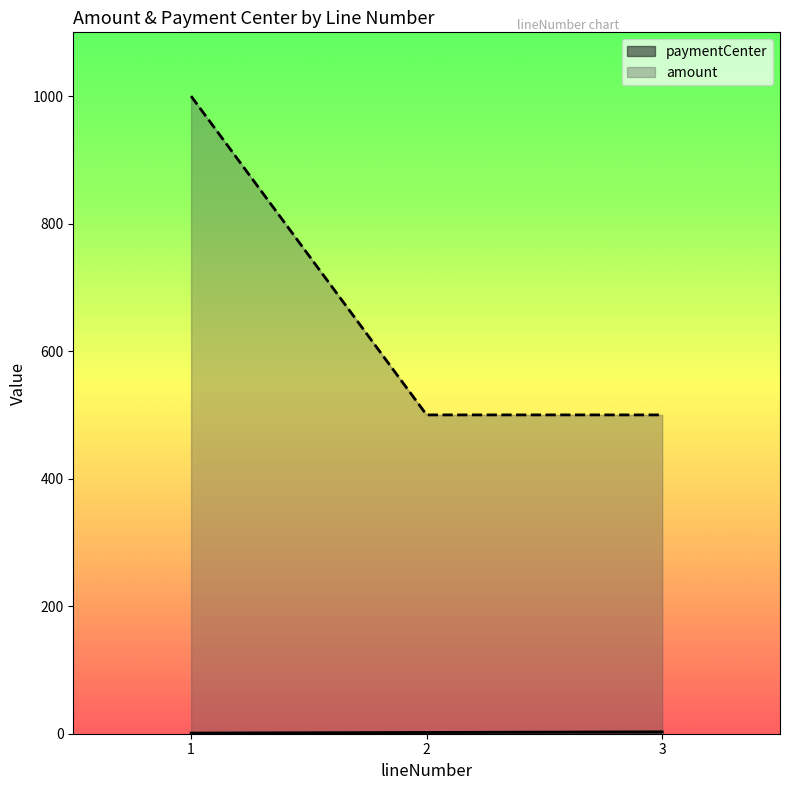

The amount series shows 500 at 2. True or false?

True